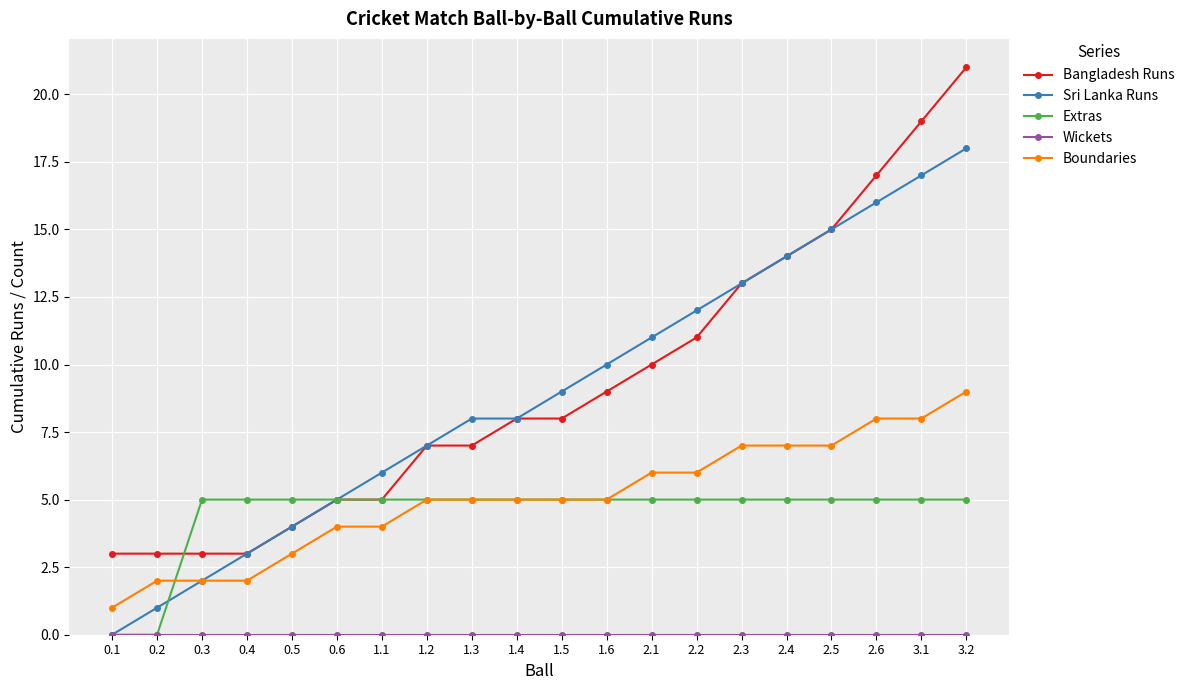

What is the difference between the maximum and second lowest values in the Bangladesh Runs series?

18